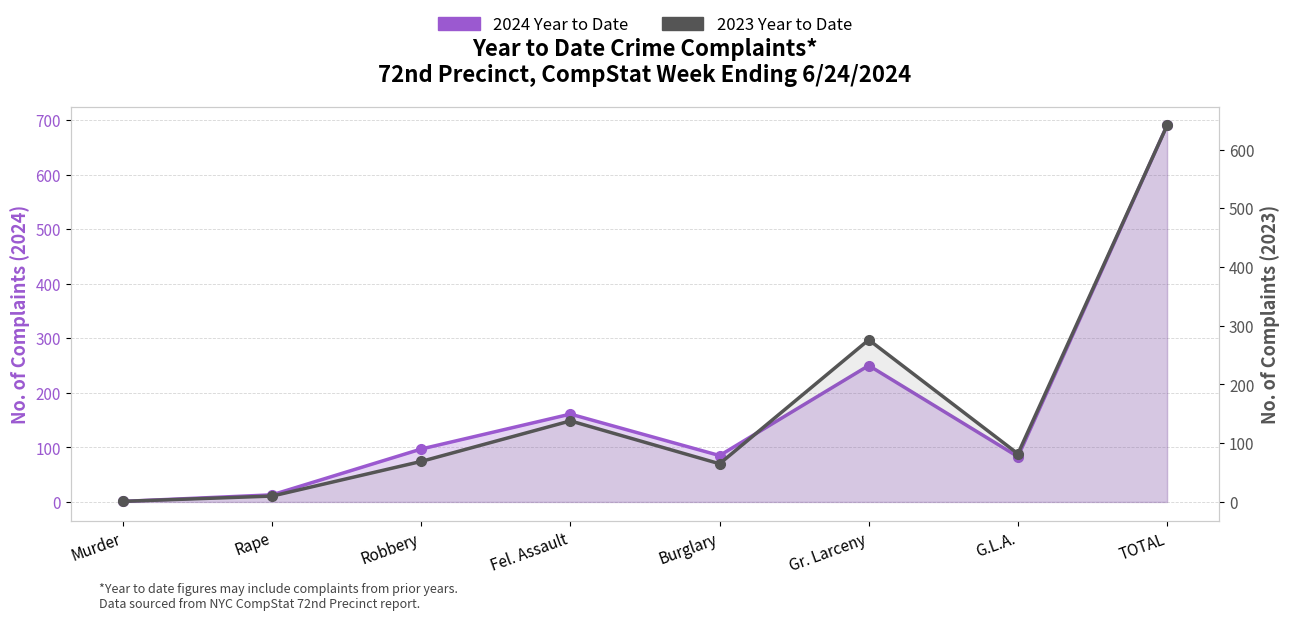

In 2024 Year to Date, how many points are lower than both neighbors (excluding endpoints)?

2